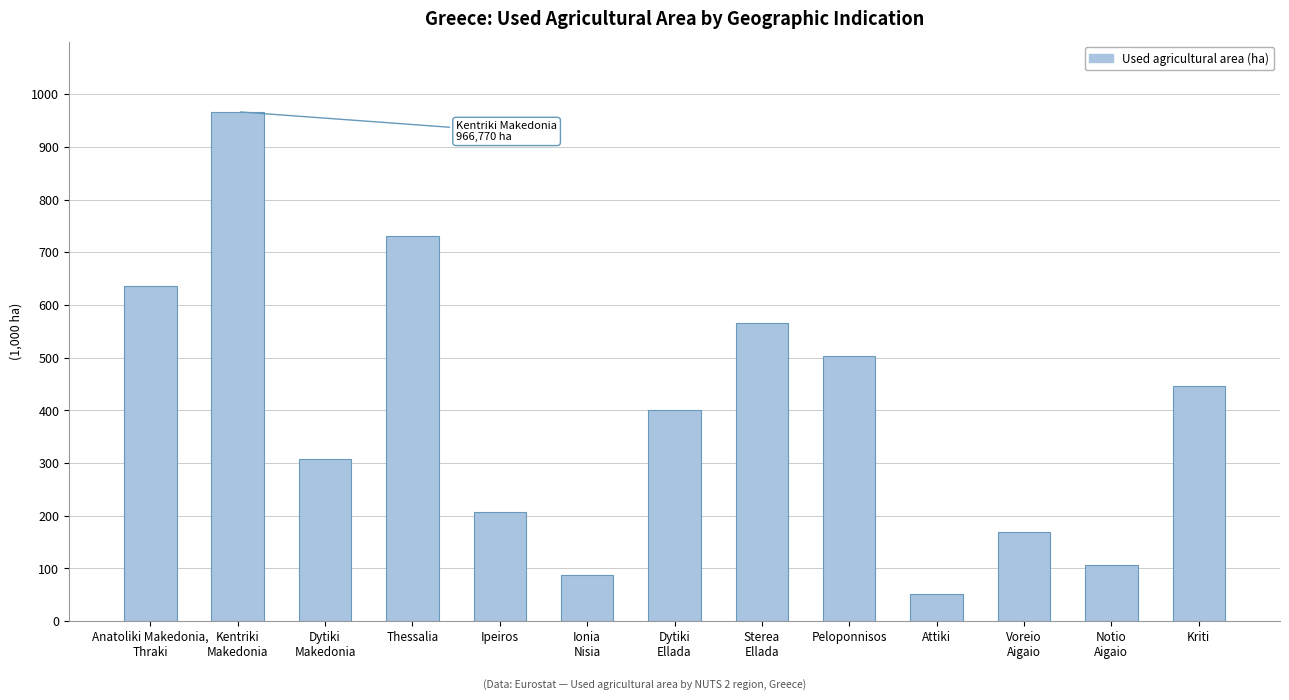

The chart shows a value of 446.5 at Kriti. True or false?

True